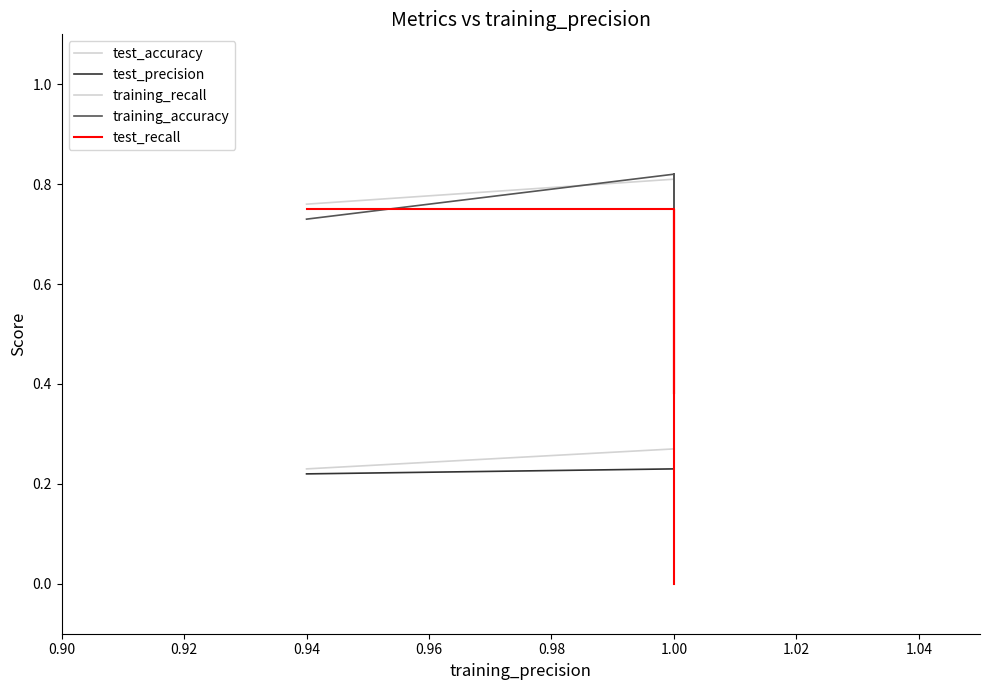

What is the sum of the test_recall values at 1.00 and 0.96?

1.5